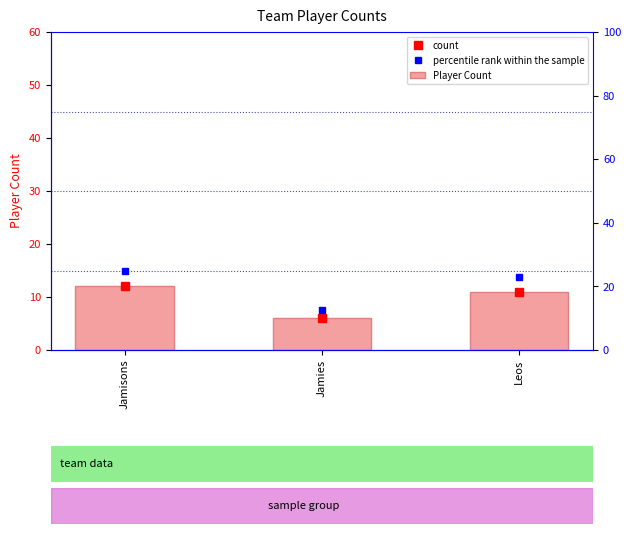

What is the label of the 1st bar from the left?

Jamisons